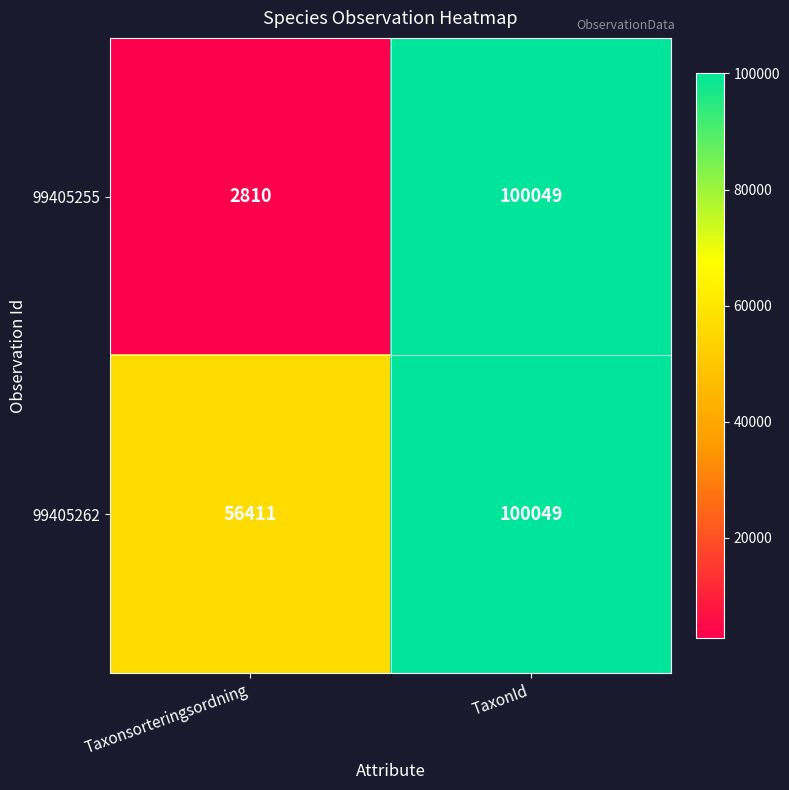

Which series has the largest range (max minus min)?

99405255